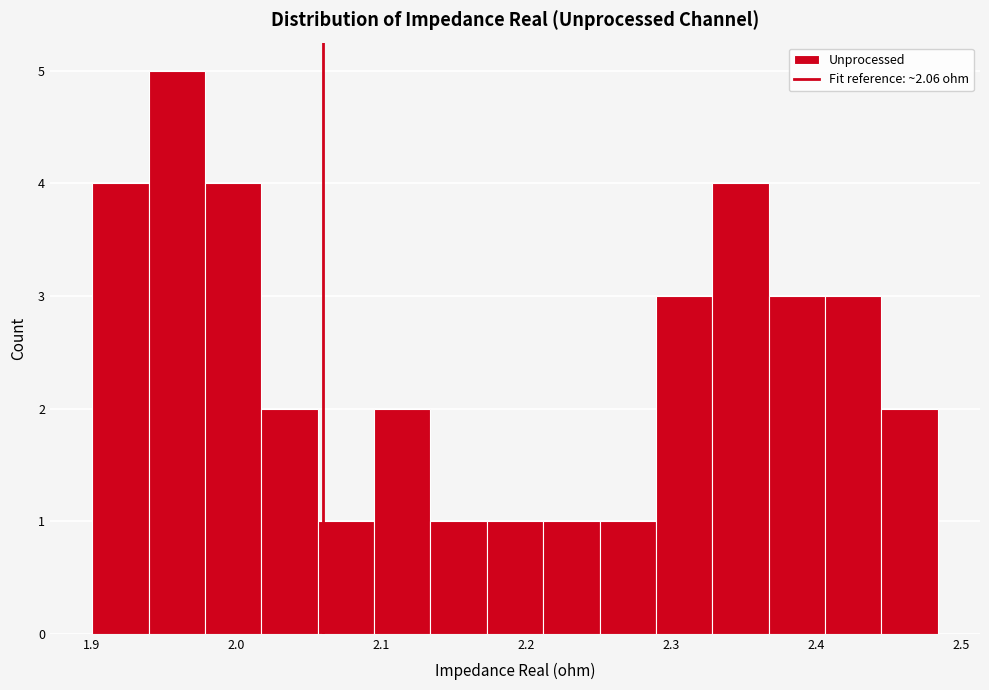

Around what value on the x-axis is the tallest bar? Give the approximate position of its centre, as read against the axis.

1.96